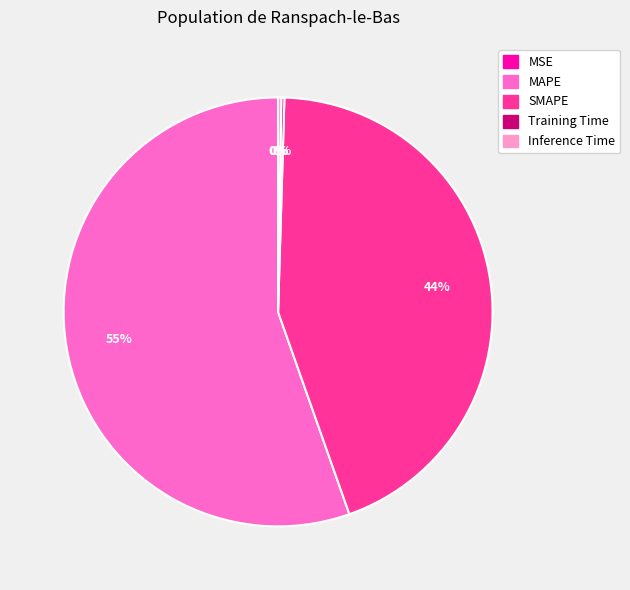

Is it true that SMAPE is 44% of the pie?

True